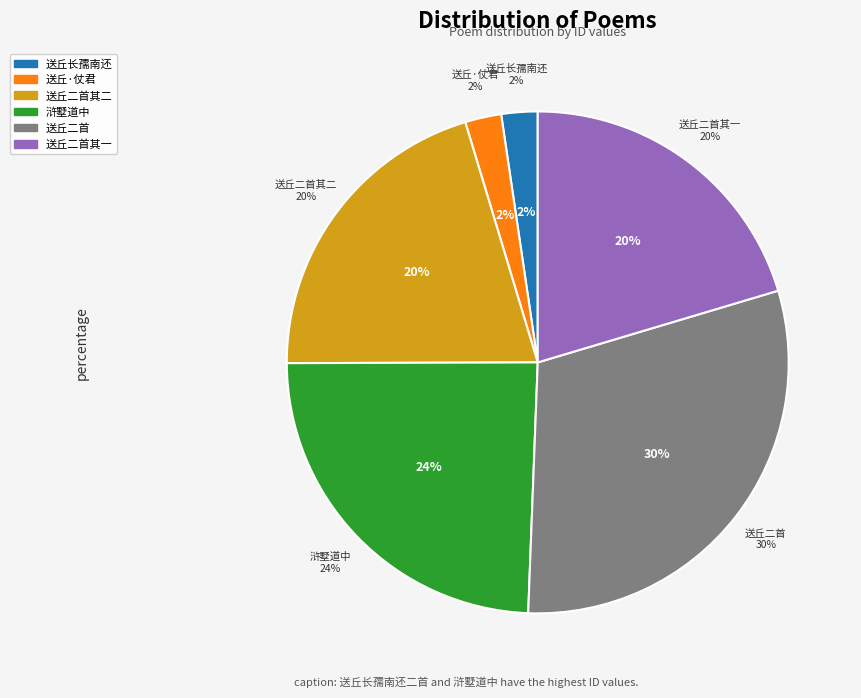

Approximately how many times larger is the value at 送丘长孺南还·仗君为我解愁肠 compared to 送丘长孺南还?

1.0